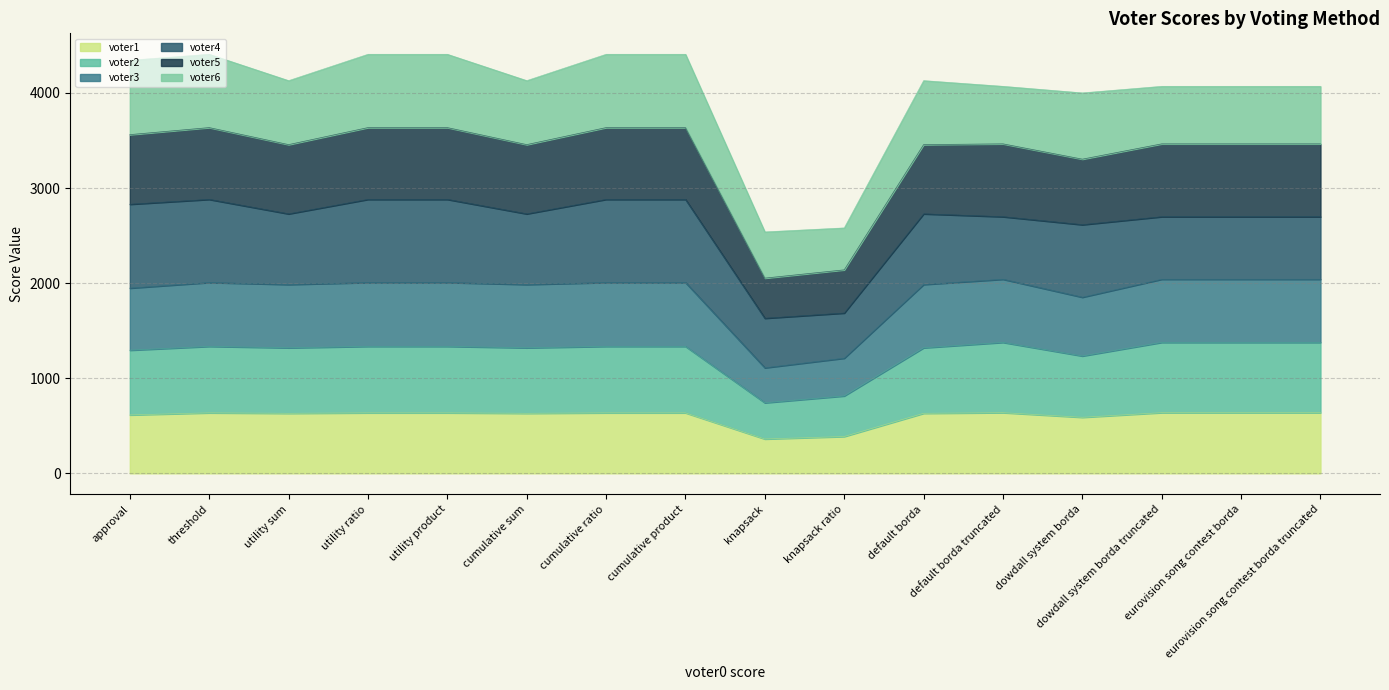

Where does the voter1 series first go above 636?

default borda truncated